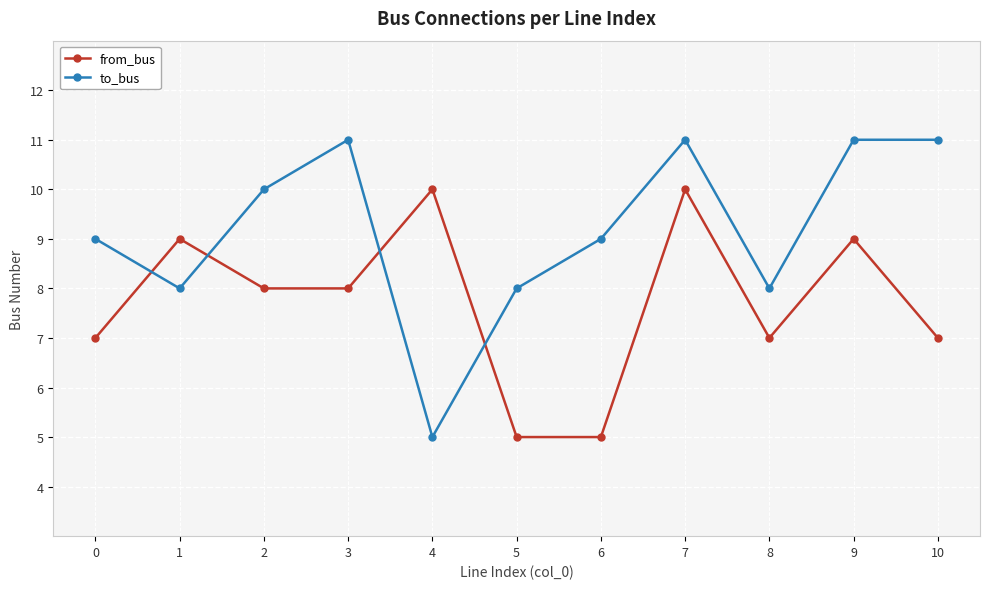

The value of from_bus at 3 is 6. True or false?

False